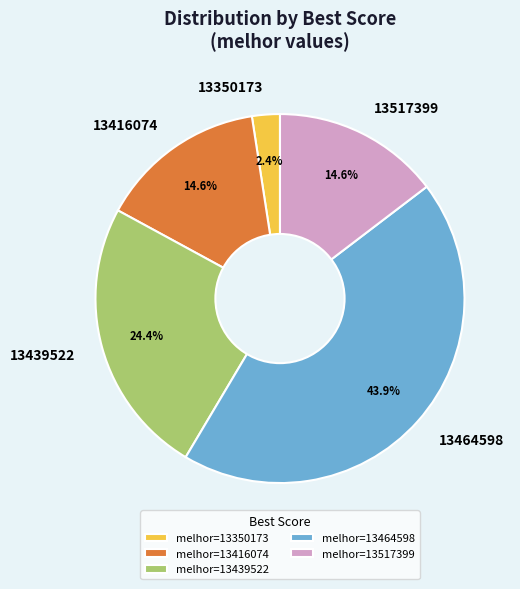

Count the number of slices in the pie.

5